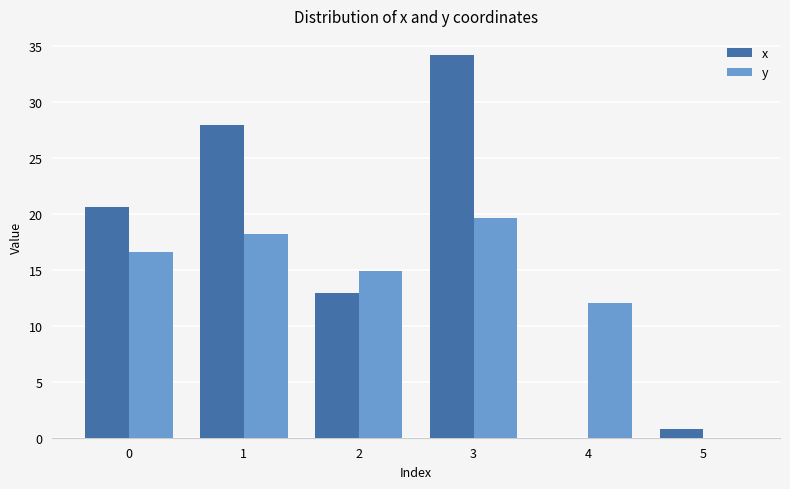

Read the y value at 3.

19.6